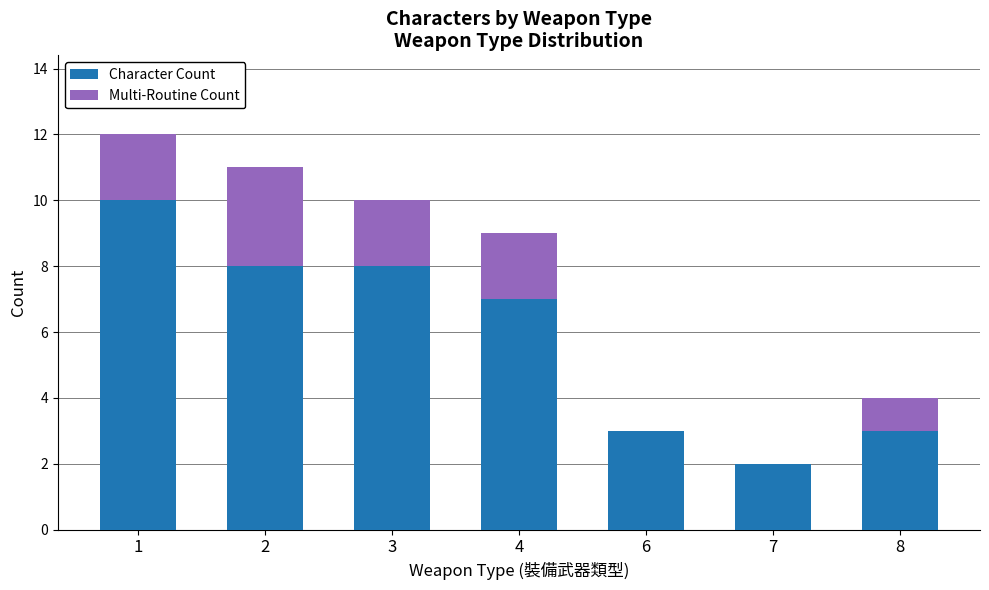

True or false: Character Count has a value of 5 at 2.

False